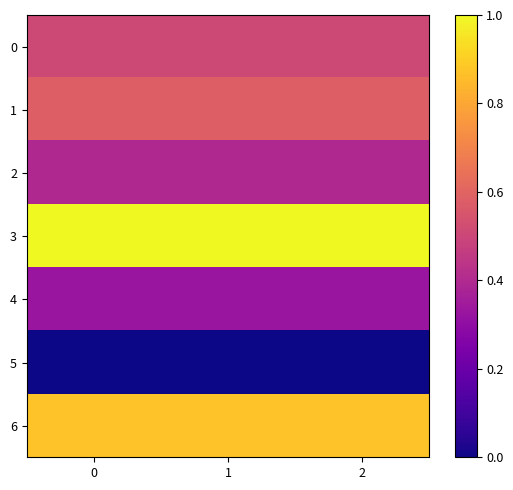

Which series has the widest spread of values?

6